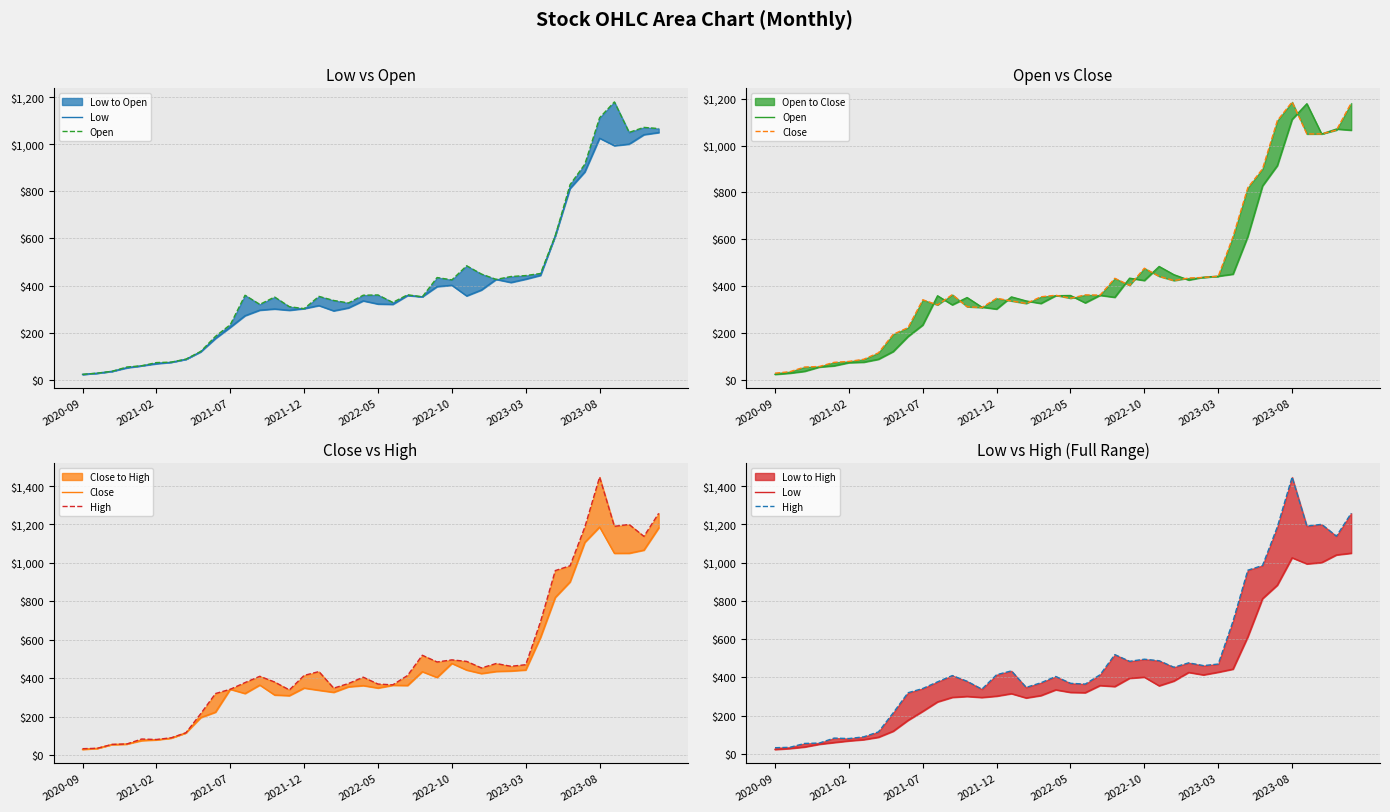

Read the Low value at 31.

443.1